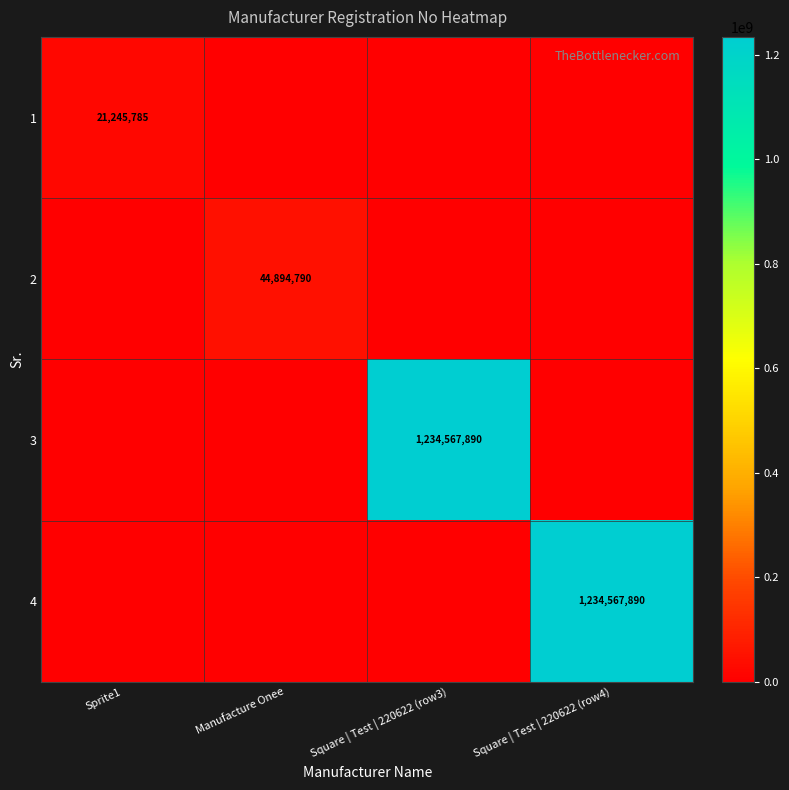

True or false: 2 has a value of 44894790 at Manufacture Onee.

True